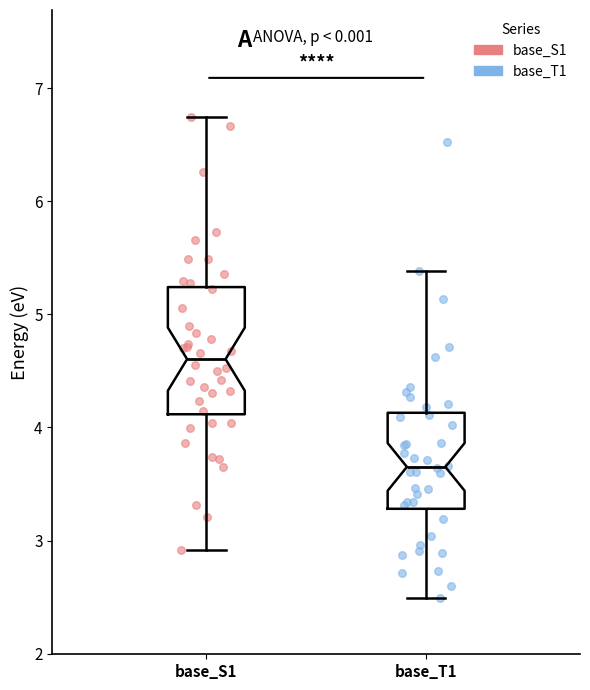

Comparing the boxes themselves (not the whiskers), which one is the tallest?

base_S1